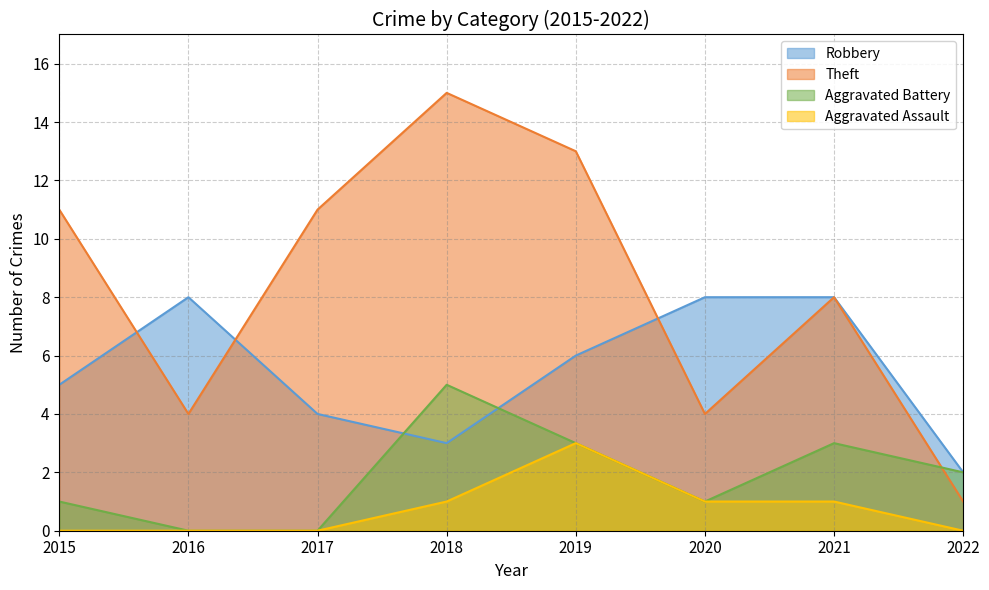

True or false: Aggravated Battery has more than 1 interior local peaks.

True